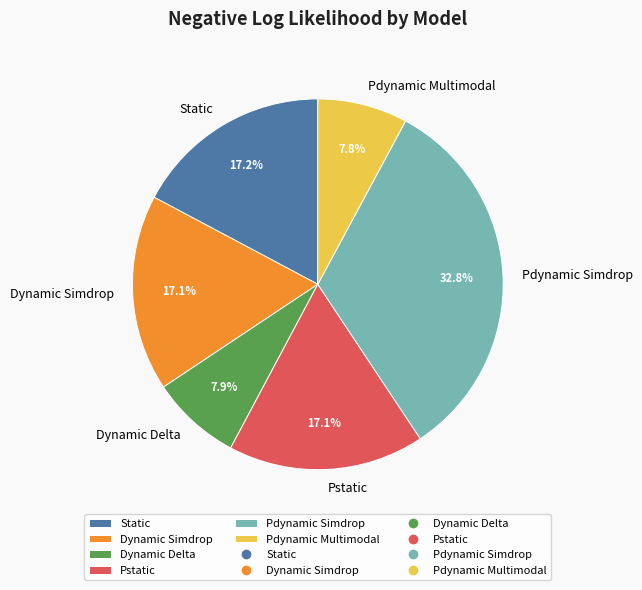

Approximately how many times larger is the value at Pdynamic Simdrop compared to Dynamic Simdrop?

1.9